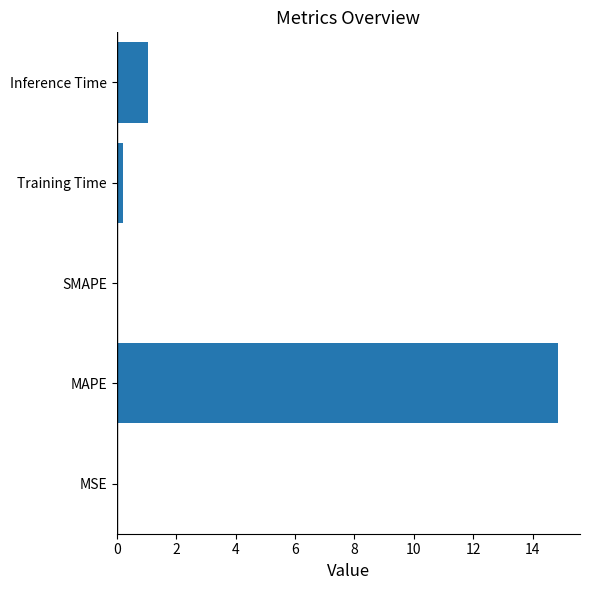

Between SMAPE and MAPE, which is larger?

MAPE